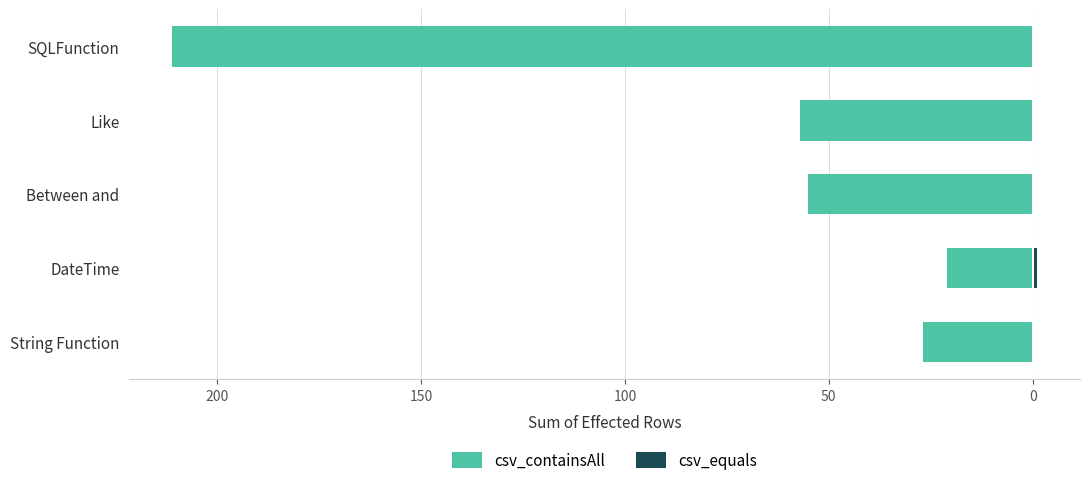

Which series has the largest range (max minus min)?

csv_containsAll